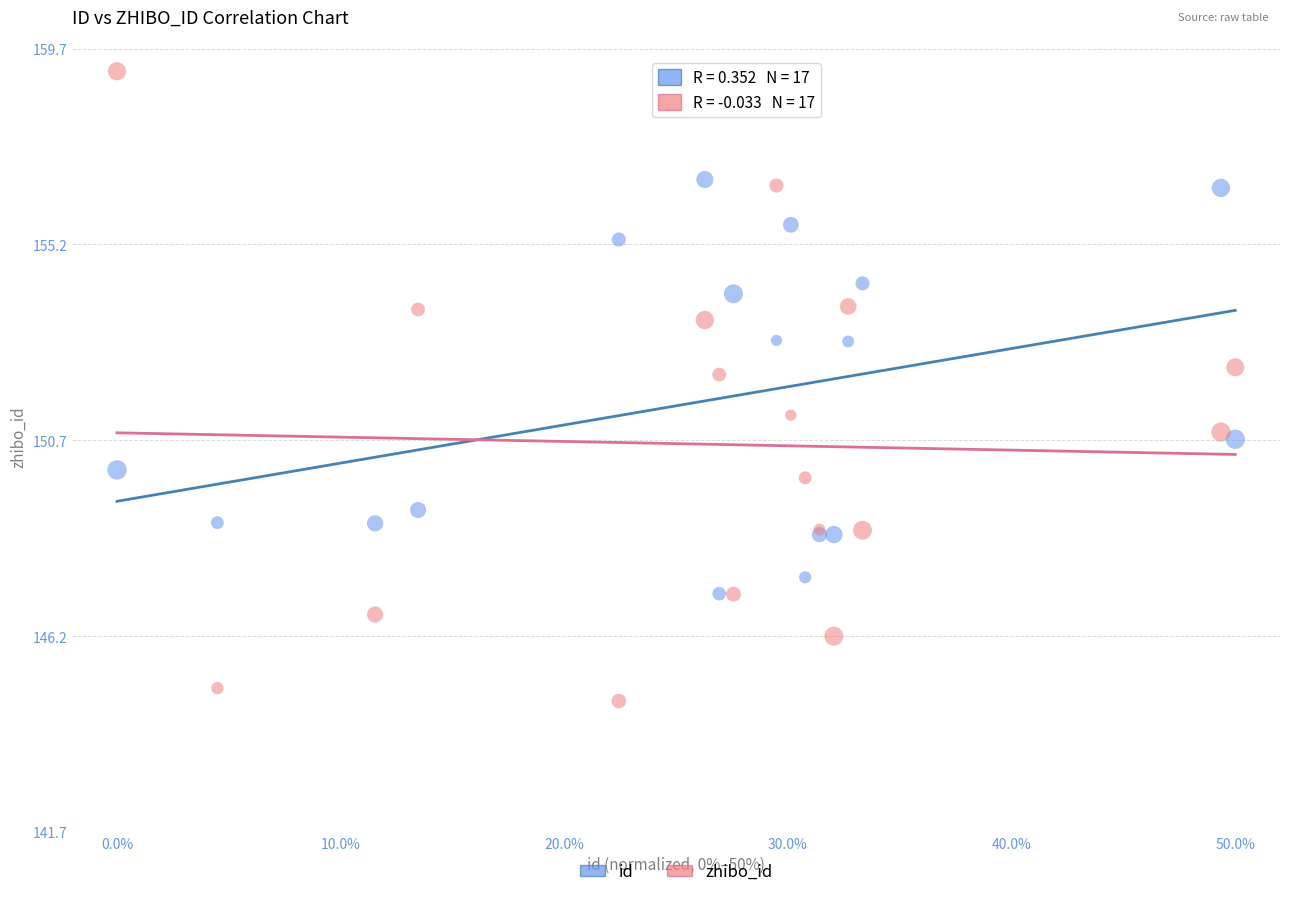

Which series reaches the minimum Y coordinate?

zhibo_id